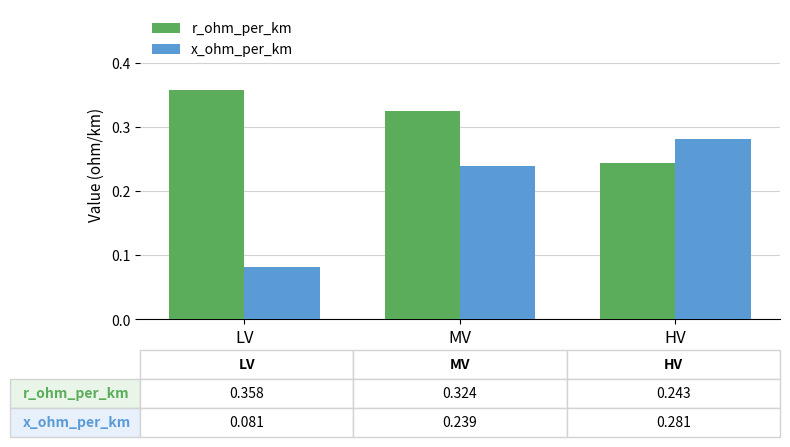

List the series in order of their overall mean, highest first.

r_ohm_per_km, x_ohm_per_km